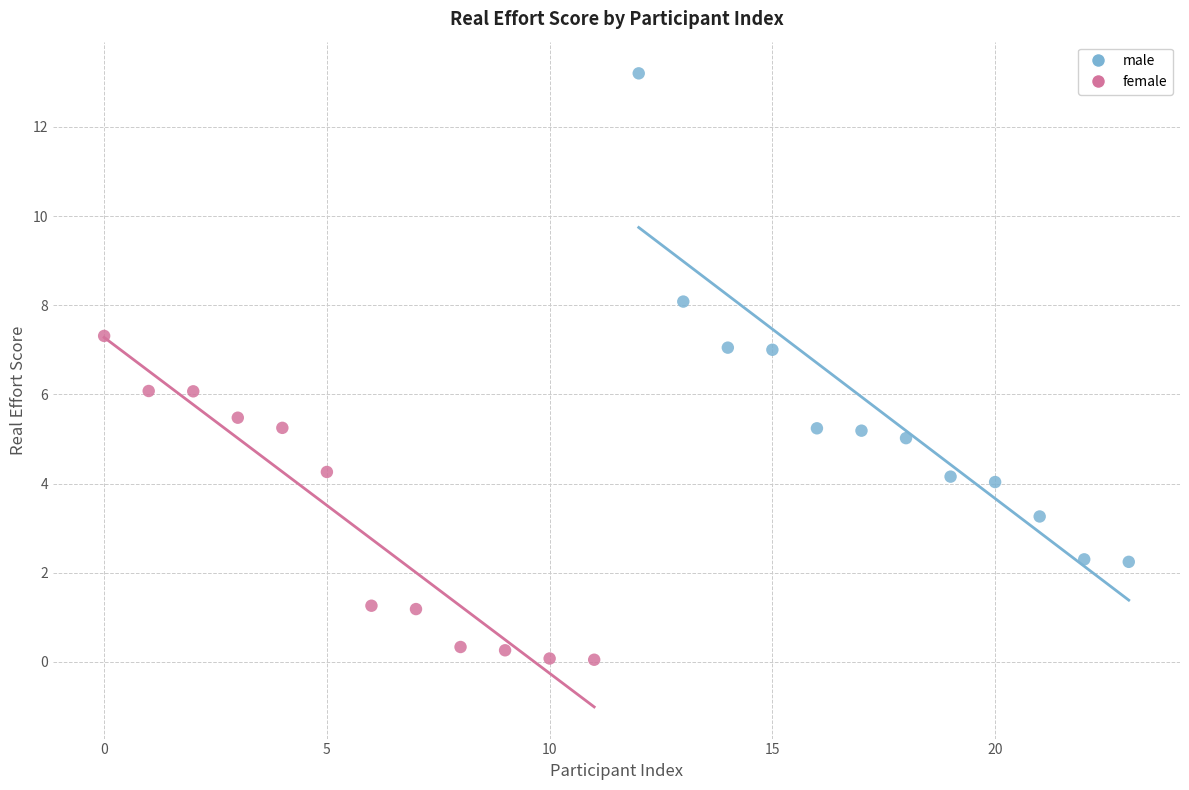

Which series reaches the minimum Y coordinate?

female